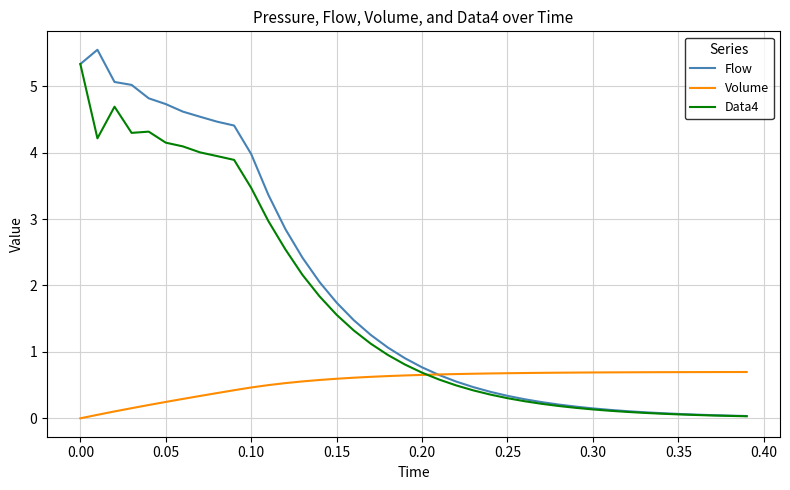

What is the maximum value for Flow?

5.5